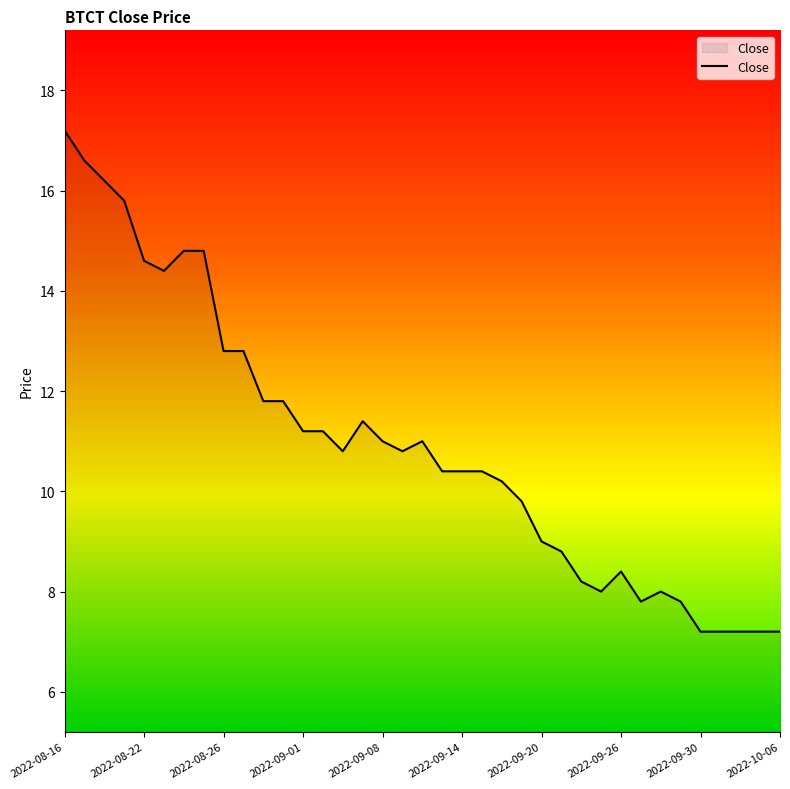

How many lines are shown in the chart?

1